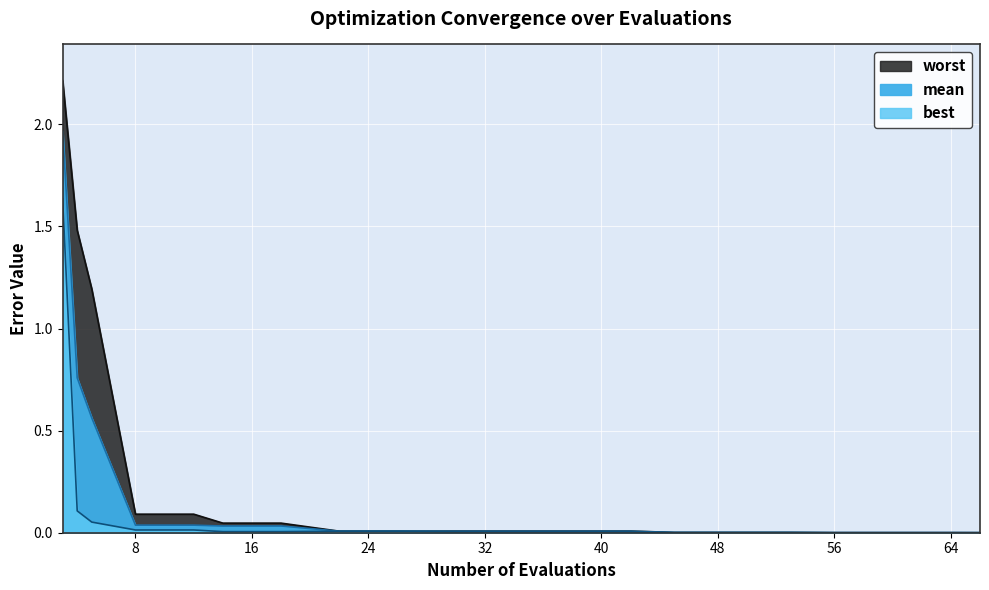

What is the maximum value for mean?

2.0